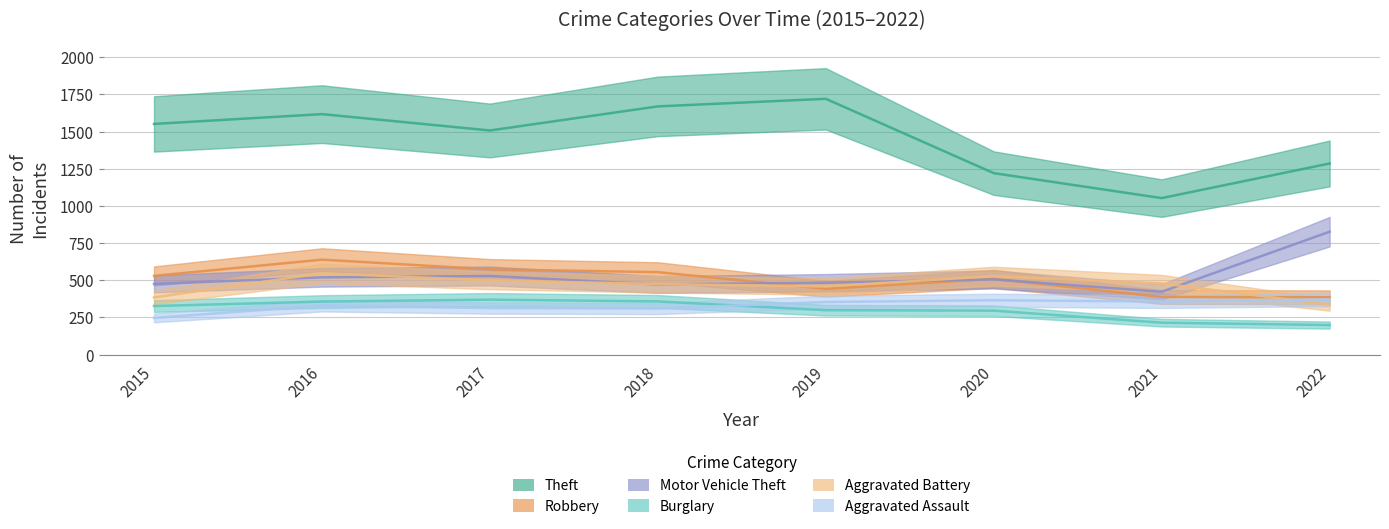

What value does the Aggravated Assault series have at 2019?

354